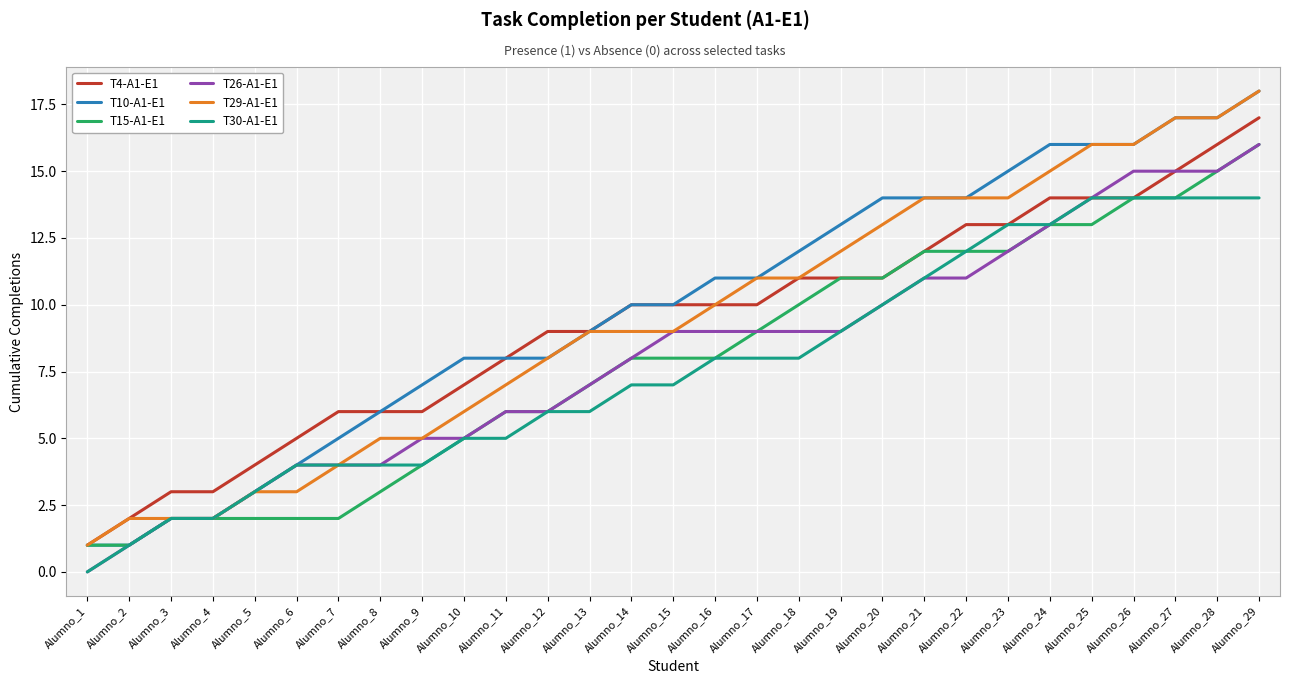

At which category is the sum across all series the highest?

Alumno_29